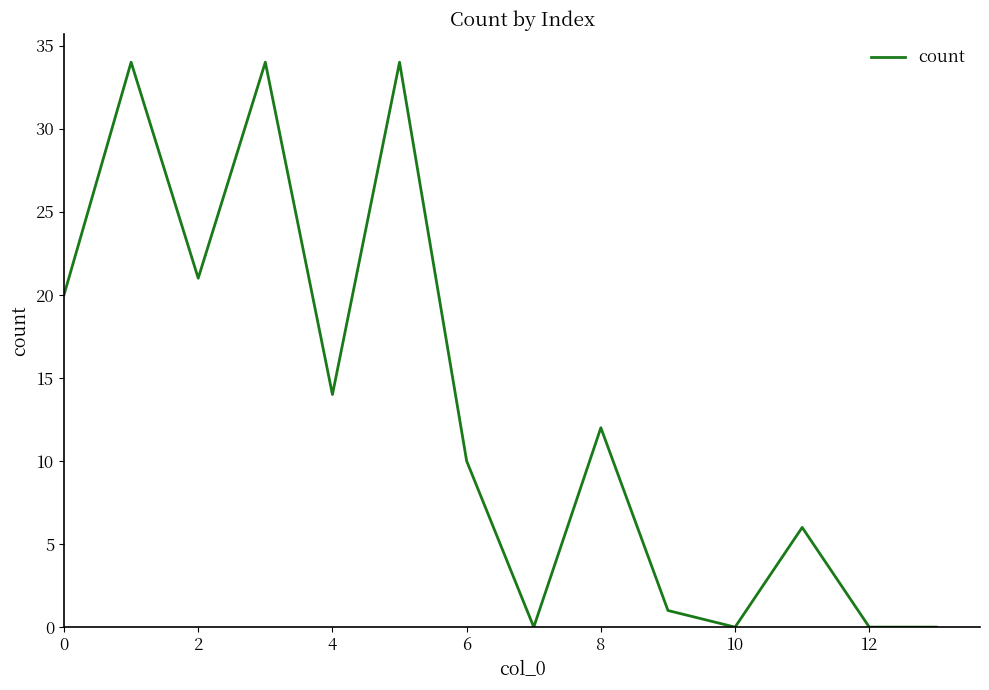

What is the difference between the maximum and minimum values?

34